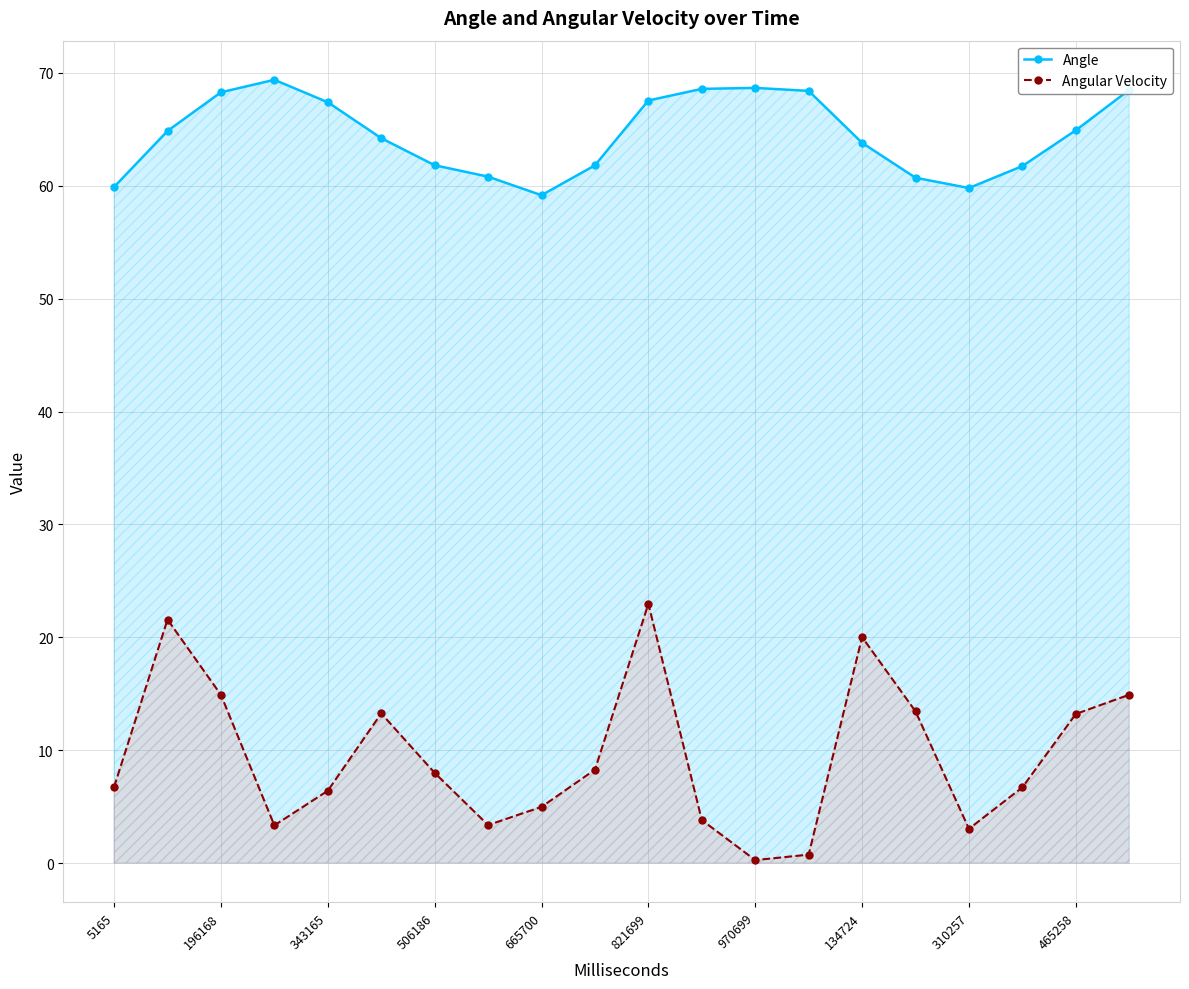

Which series has the largest total across all categories?

Angle